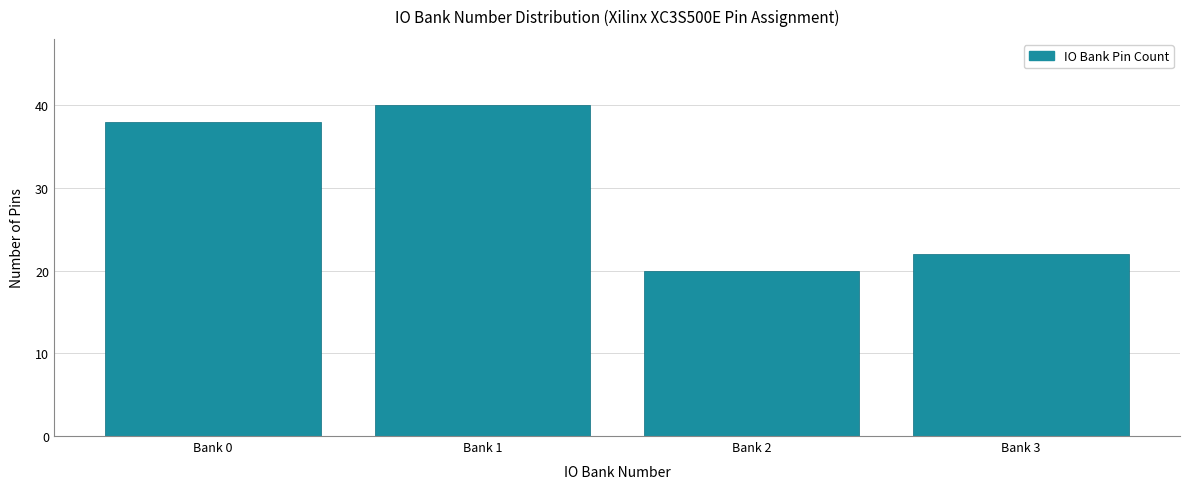

Reading left to right, transcribe all the data shown in this chart.

38	40	20	22